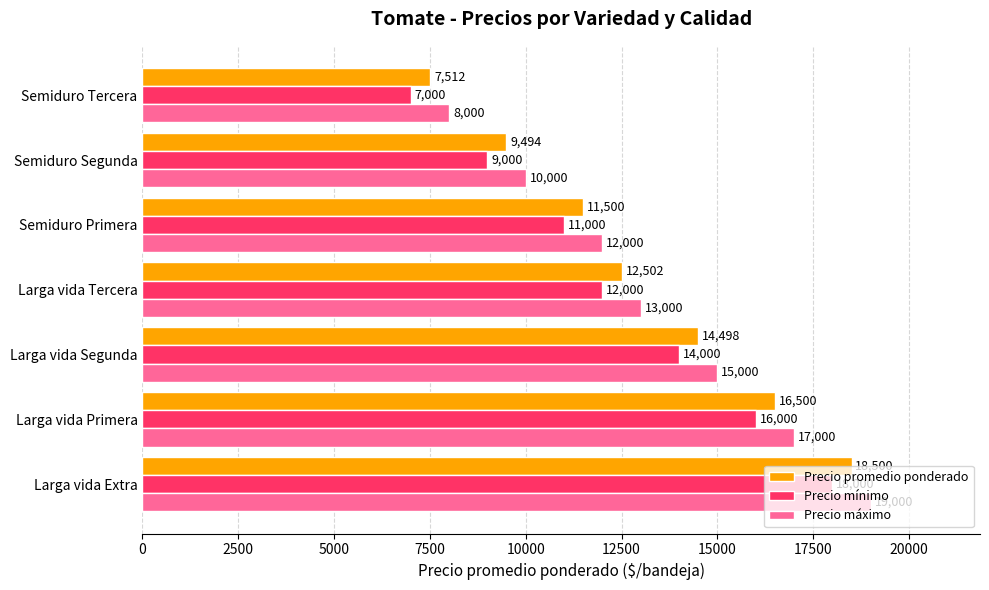

Count the Precio máximo values in the range 10000 to 17000.

5